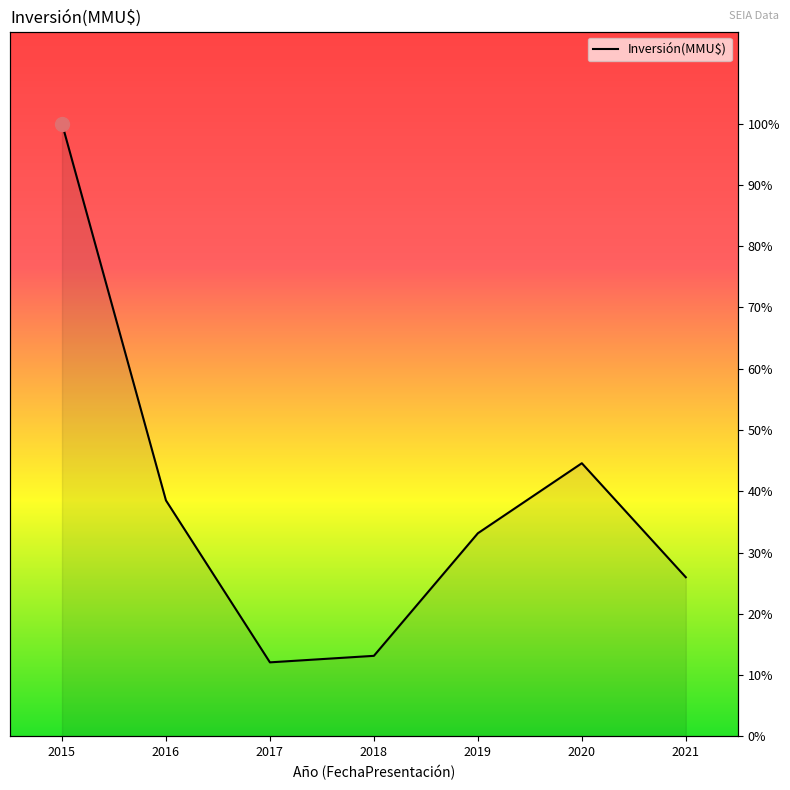

Where is the first local maximum?

2020